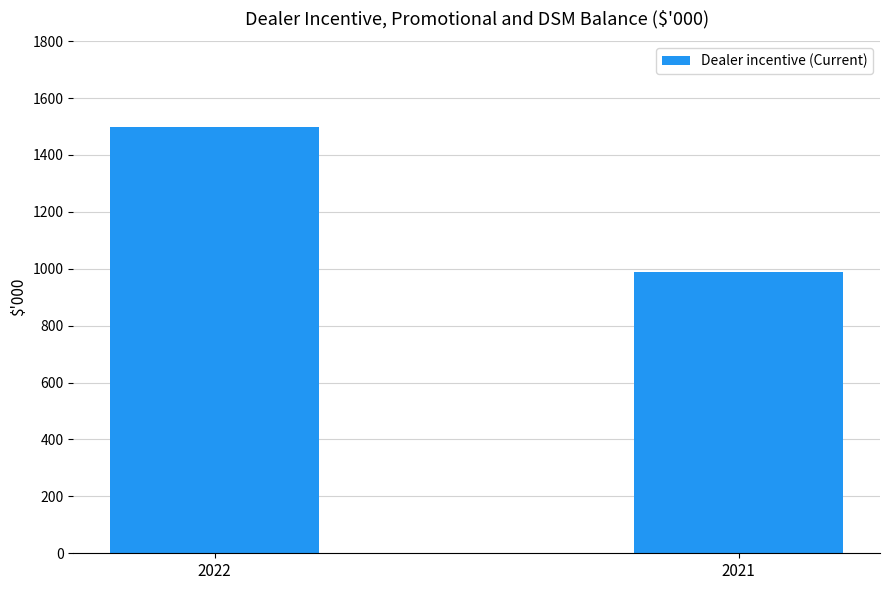

What is the difference between the maximum and minimum values?

508